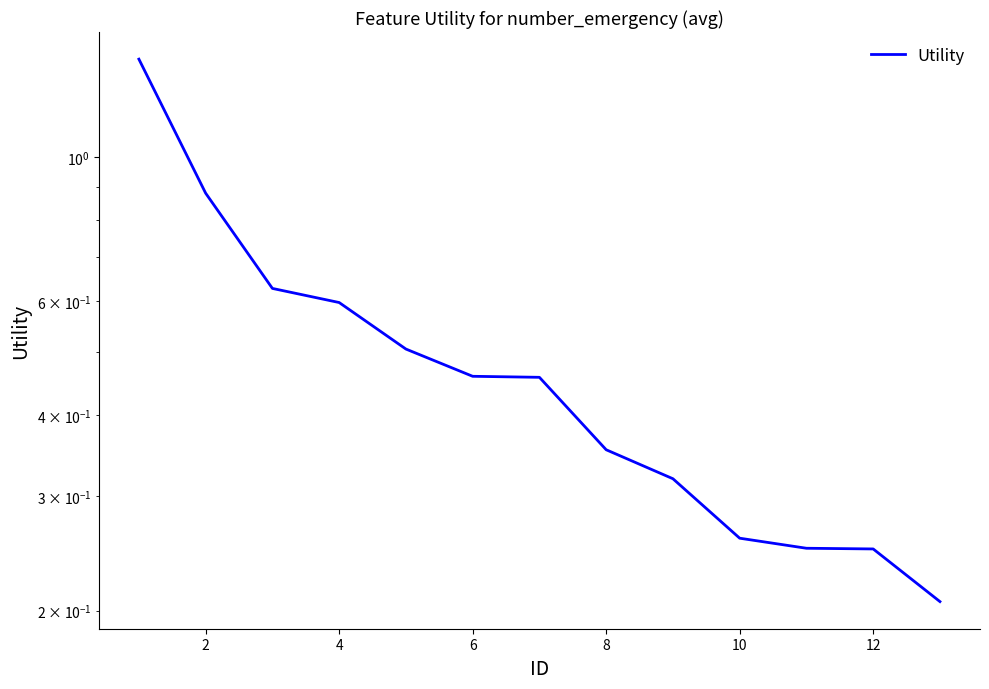

Reading left to right, list all the values displayed in this chart.

1.4	0.9	0.6	0.6	0.5	0.5	0.5	0.4	0.3	0.3	0.2	0.2	0.2